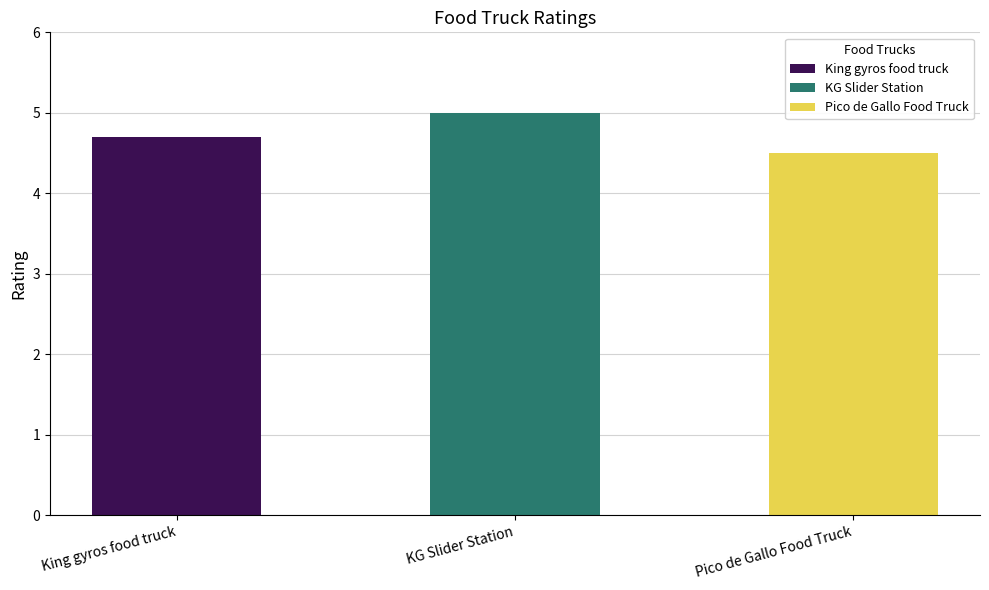

Reading left to right, list all the values displayed in this chart.

King gyros food truck=4.7	KG Slider Station=5.0	Pico de Gallo Food Truck=4.5